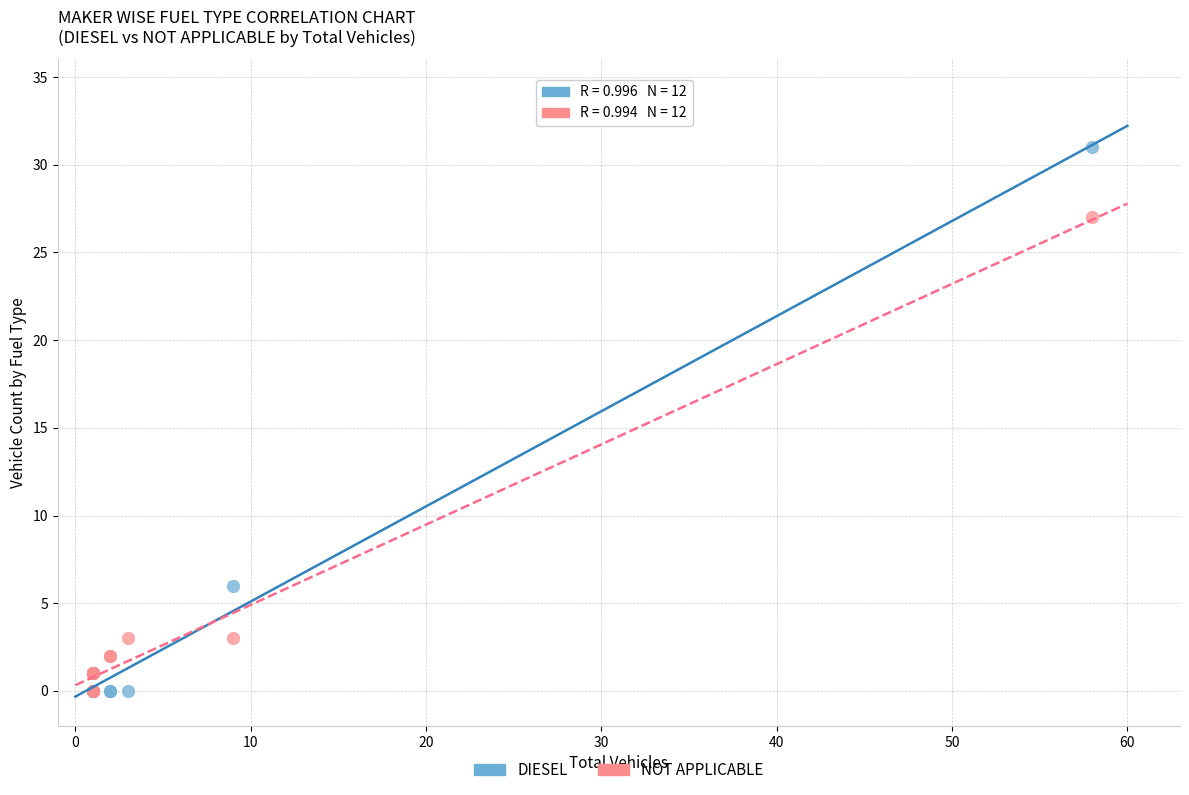

What are all the series names shown in the legend?

DIESEL, NOT APPLICABLE